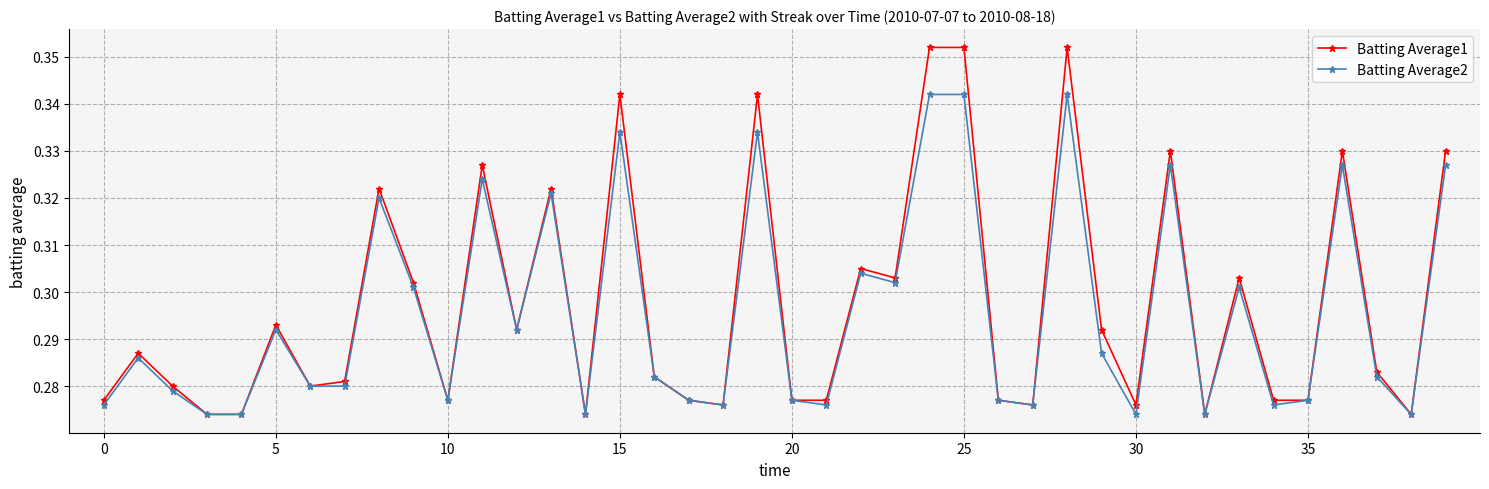

Which series has the widest spread of values?

Batting Average1